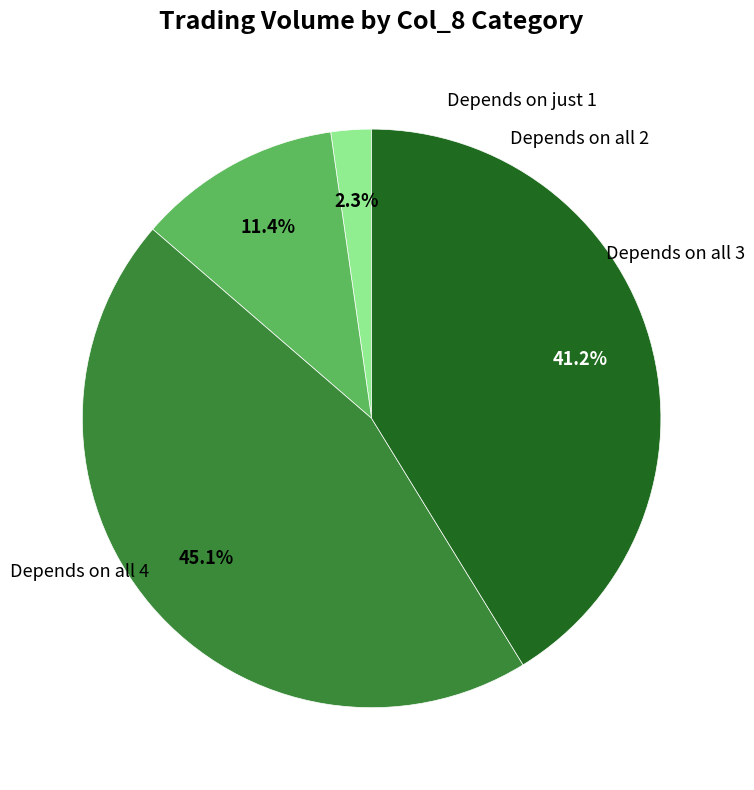

Does any single category account for the majority?

No